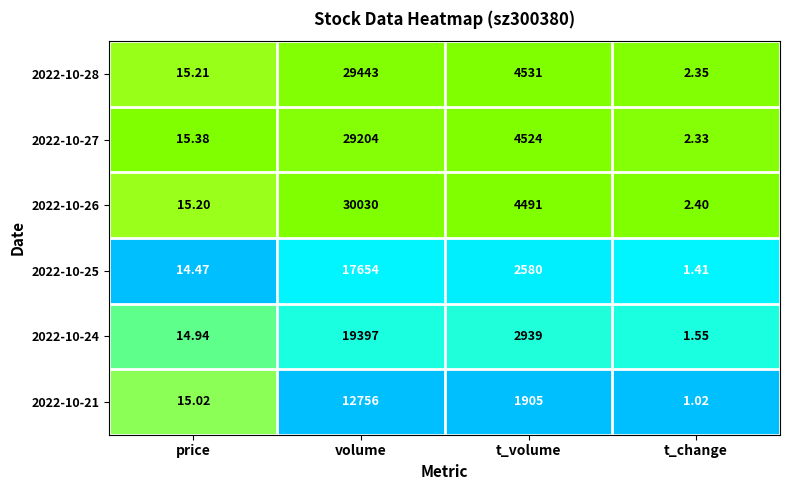

Rank the categories by 2022-10-24 value from lowest to highest.

t_change, price, t_volume, volume